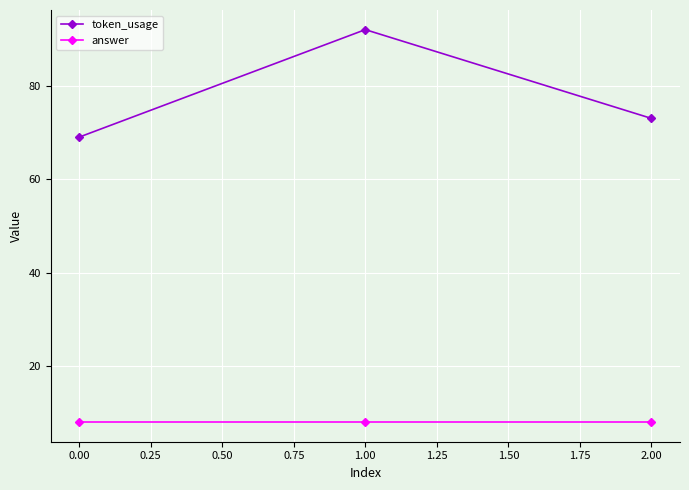

Count the number of data series in this chart.

2